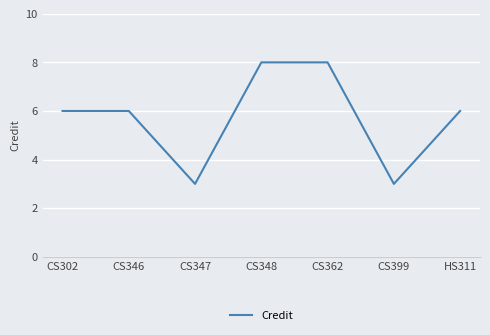

How many series are shown in this chart?

1